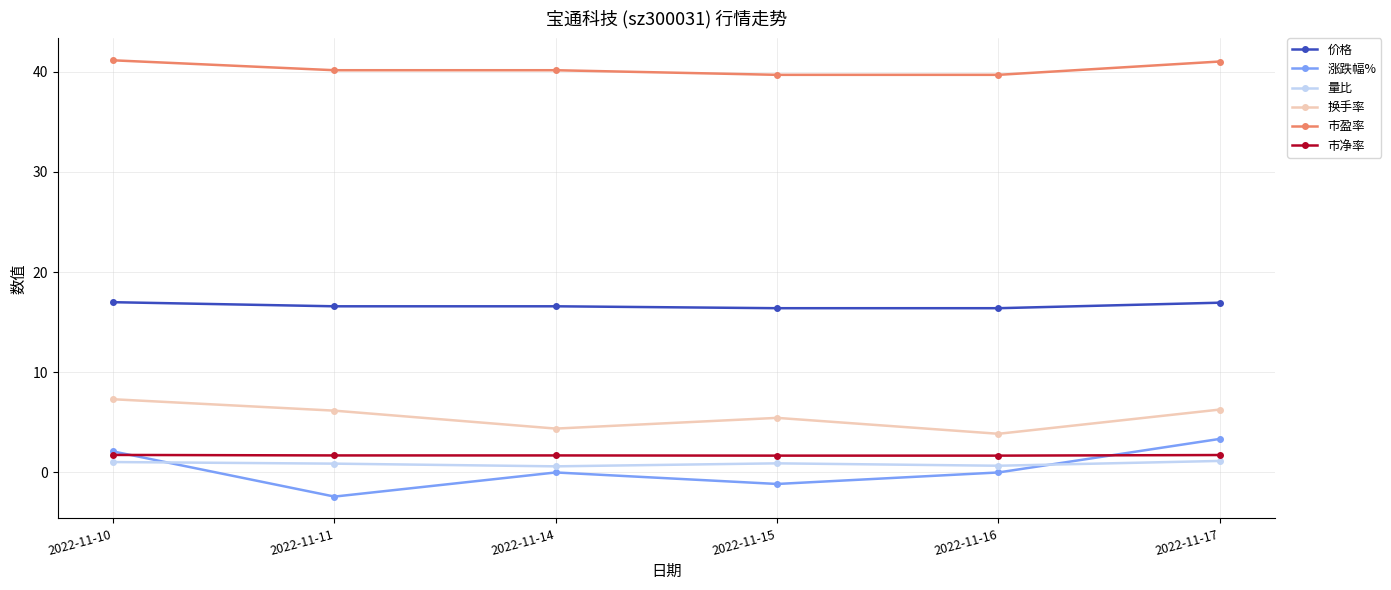

True or false: 市净率 and 价格 cross at least once.

False